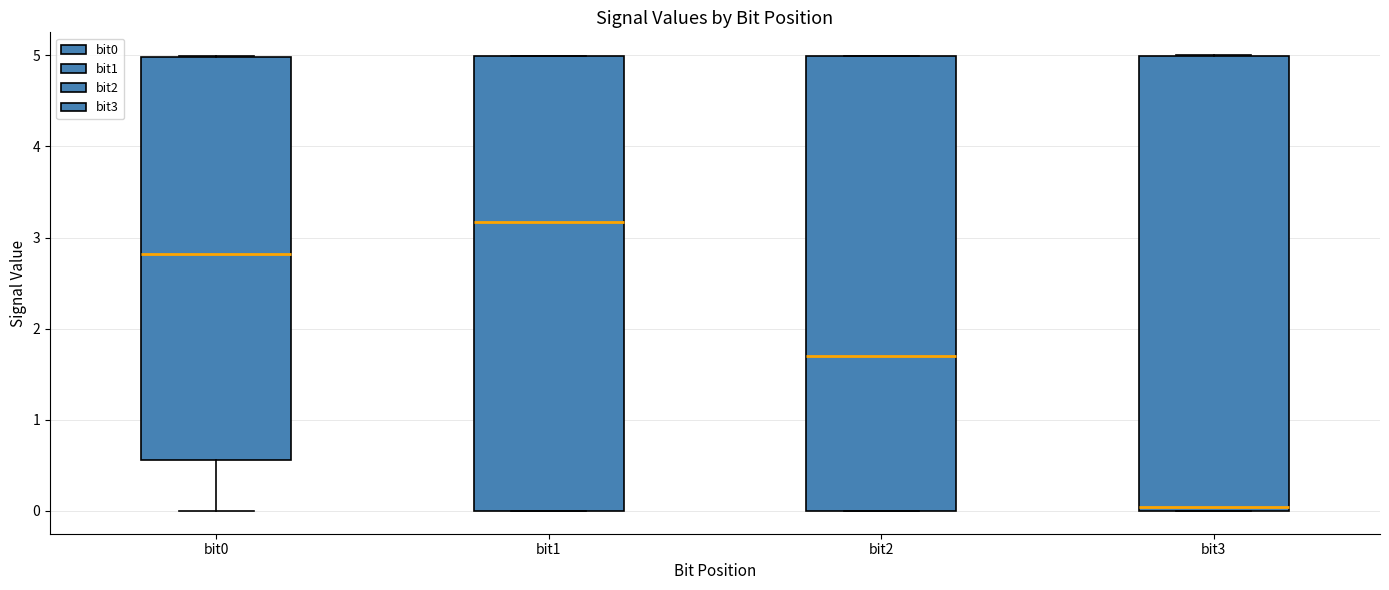

Reading left to right, read every box against the y-axis: the position of its median line, the range the box covers, and the ends of its whiskers. The values are not printed on the chart, so give them approximately, as read against the axis.

bit0: median 2.8, box 0.6 to 5.0, whiskers 0.0 to 5.0
bit1: median 3.2, box 0.0 to 5.0, whiskers 0.0 to 5.0
bit2: median 1.7, box 0.0 to 5.0, whiskers 0.0 to 5.0
bit3: median 0.0 (just above the box's lower edge), box 0.0 to 5.0, whiskers 0.0 to 5.0